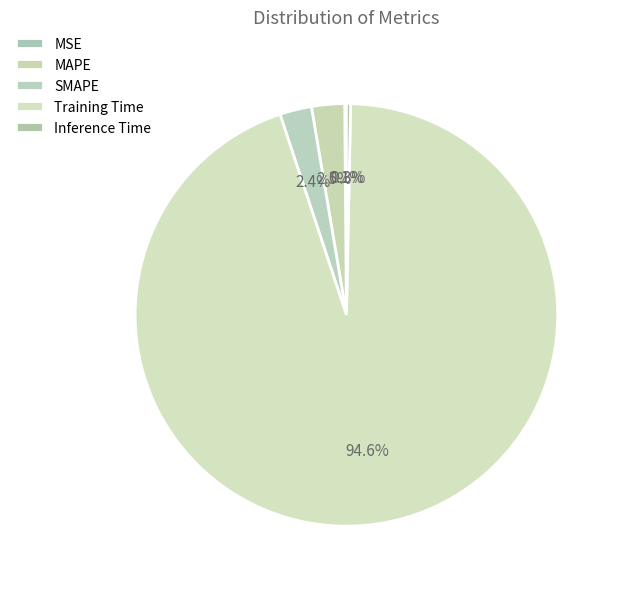

Count the number of slices in the pie.

5